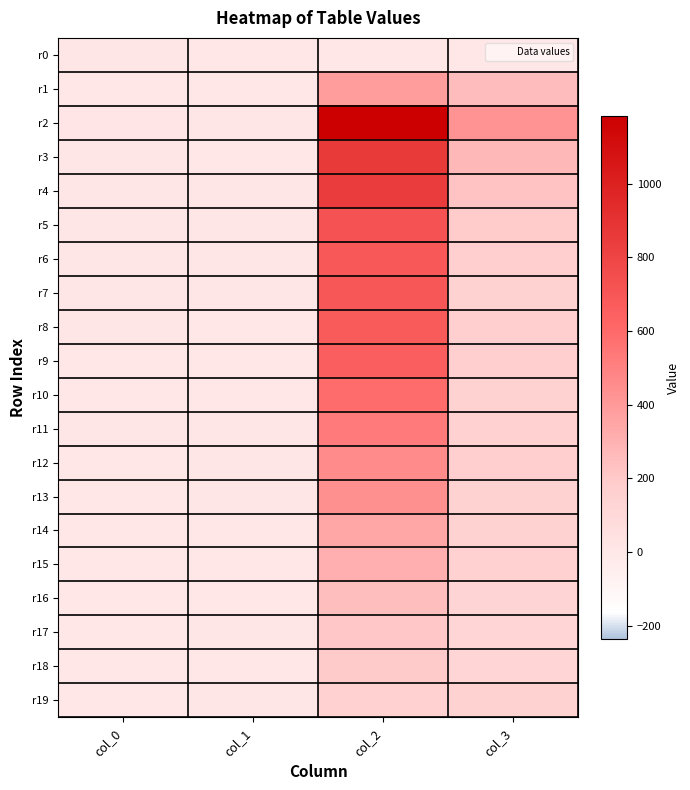

Rank the series by their maximum value, from highest to lowest.

r2, r3, r4, r5, r7, r6, r8, r9, r10, r11, r12, r13, r1, r14, r15, r16, r17, r18, r19, r0